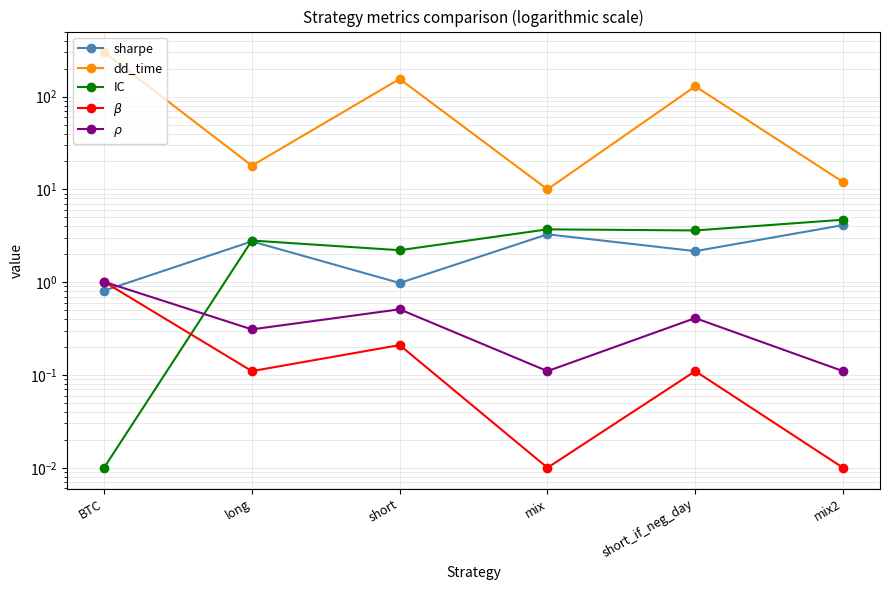

At how many categories does at least one series exceed 223?

1